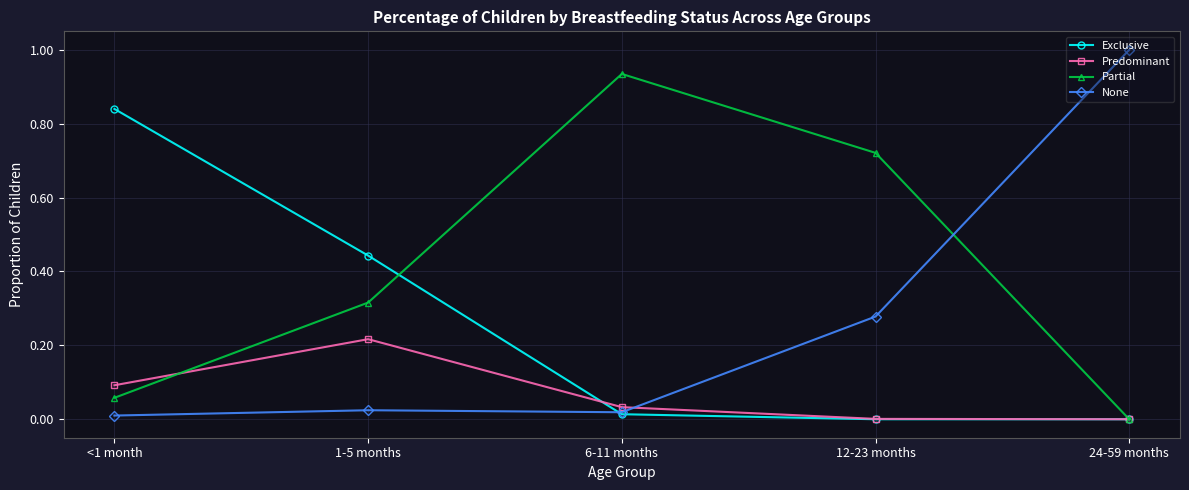

Does the chart display data point markers on the line(s)?

Yes